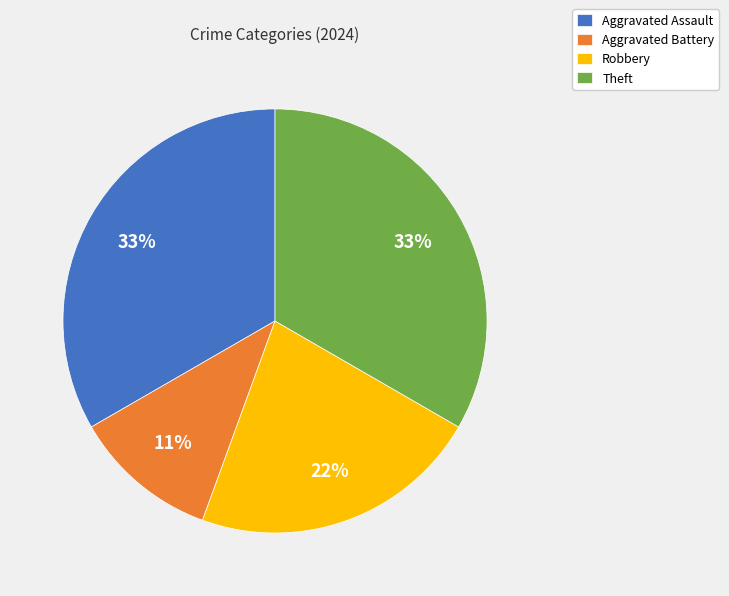

Between Aggravated Battery and Aggravated Assault, which is larger?

Aggravated Assault